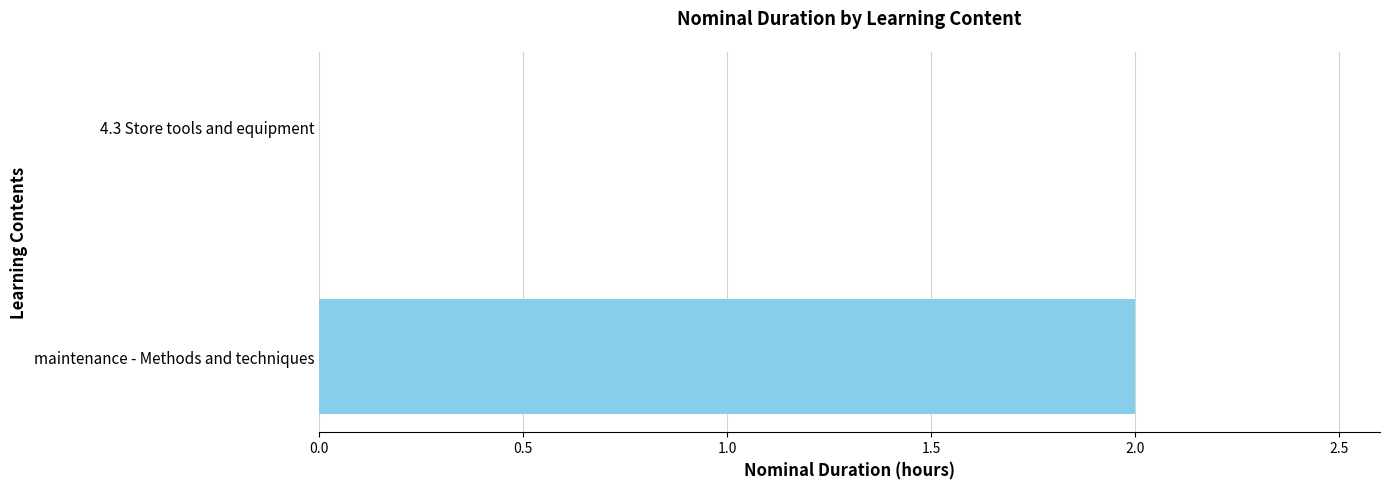

Is it true that the value at 4.3 Store tools and equipment is 1?

False